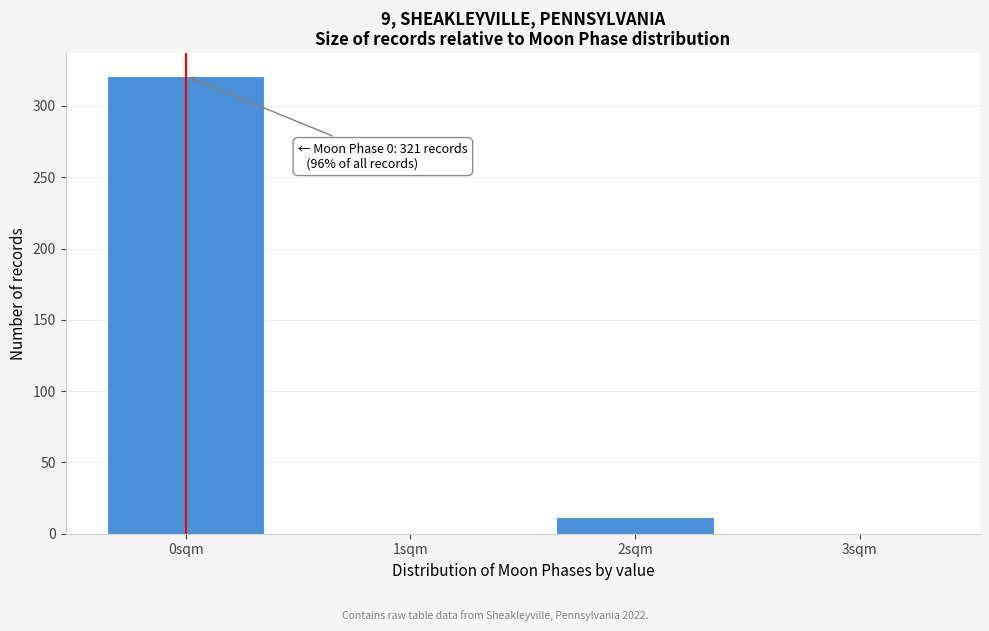

Reading left to right, transcribe all the data shown in this chart.

0sqm=321	1sqm=0	2sqm=12	3sqm=0